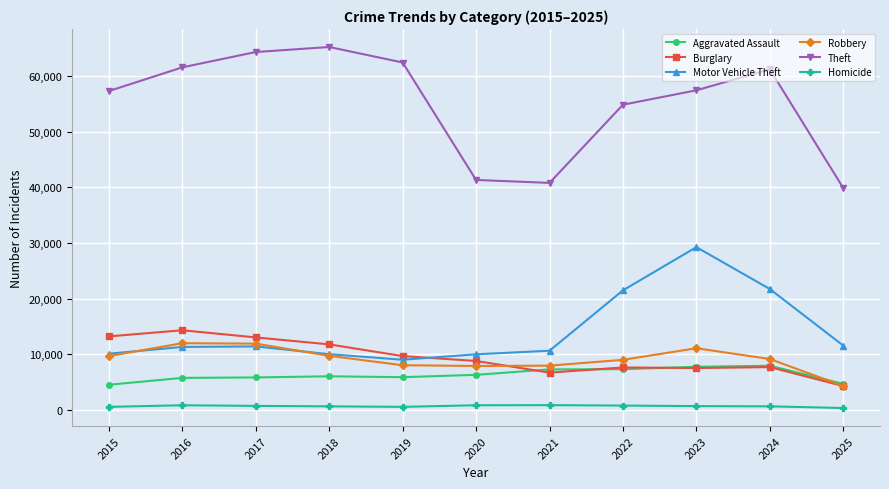

How many lines are shown in the chart?

6